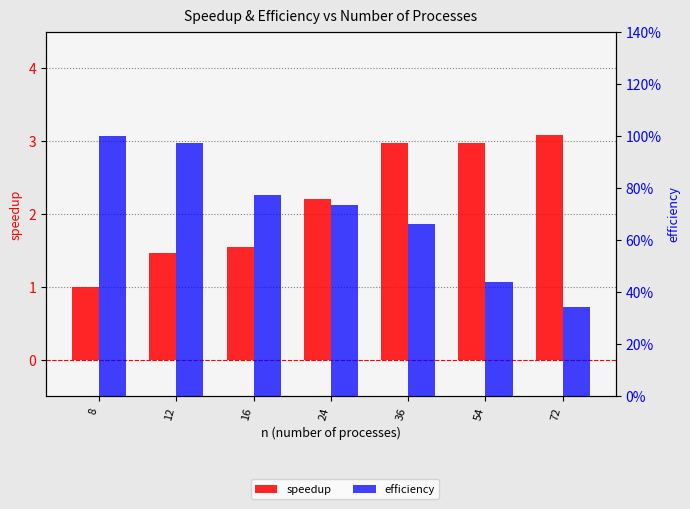

Reading left to right, transcribe all the data shown in this chart.

speedup: 1.0	1.5	1.5	2.2	3.0	3.0	3.1
efficiency: 1.0	1.0	0.8	0.7	0.7	0.4	0.3